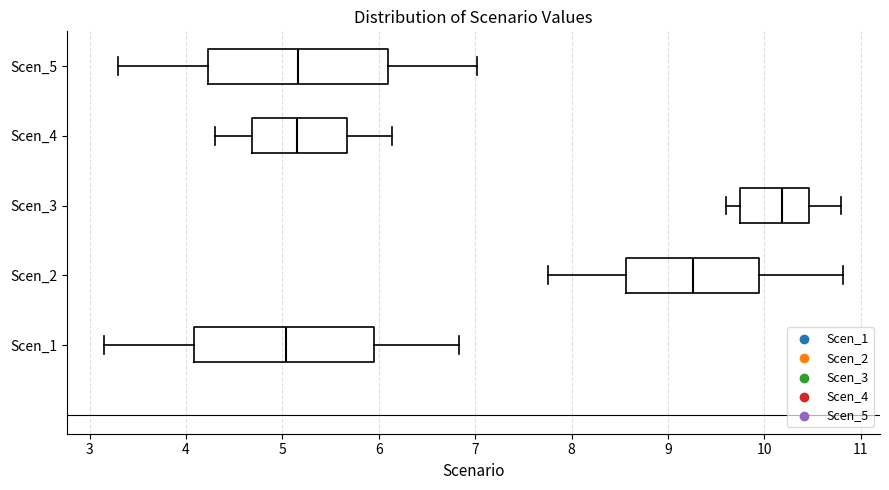

Reading bottom to top, transcribe this box plot: for each box, give where its median line is, the range the box spans, and where its two whiskers end, as read against the x-axis. The values are not printed on the chart, so give them approximately, as read against the axis.

Scen_1: median 5.0, box 4.1 to 6.0, whiskers 3.1 to 6.8
Scen_2: median 9.3, box 8.6 to 9.9, whiskers 7.8 to 10.8
Scen_3: median 10.2, box 9.7 to 10.5, whiskers 9.6 to 10.8
Scen_4: median 5.2, box 4.7 to 5.7, whiskers 4.3 to 6.1
Scen_5: median 5.2, box 4.2 to 6.1, whiskers 3.3 to 7.0